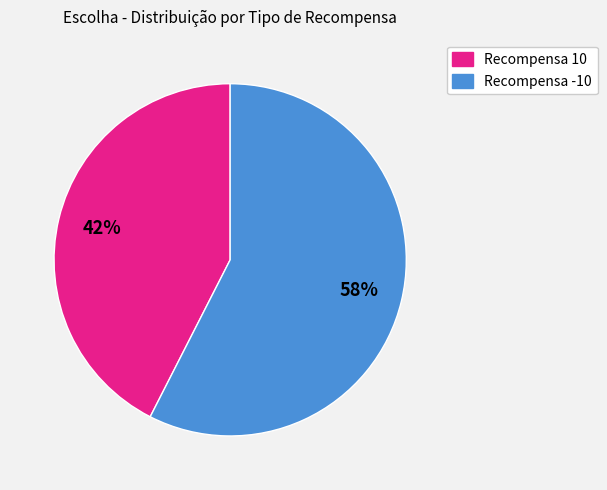

Is there any slice that represents more than half of the pie?

Yes